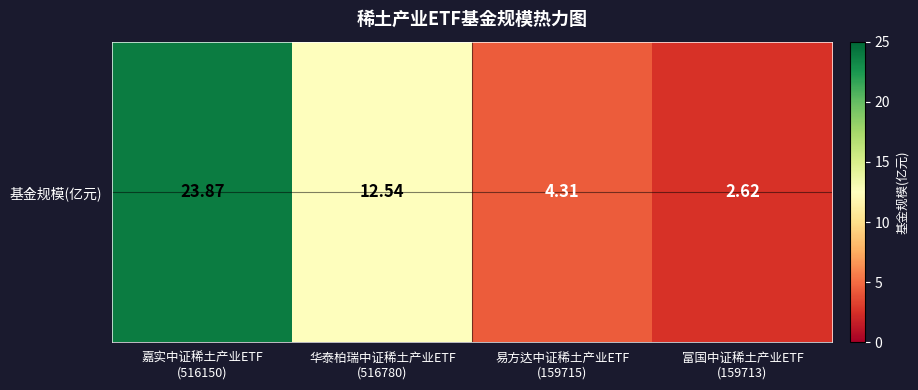

List the labels in order of value, smallest first.

富国中证稀土产业ETF
(159713), 易方达中证稀土产业ETF
(159715), 华泰柏瑞中证稀土产业ETF
(516780), 嘉实中证稀土产业ETF
(516150)